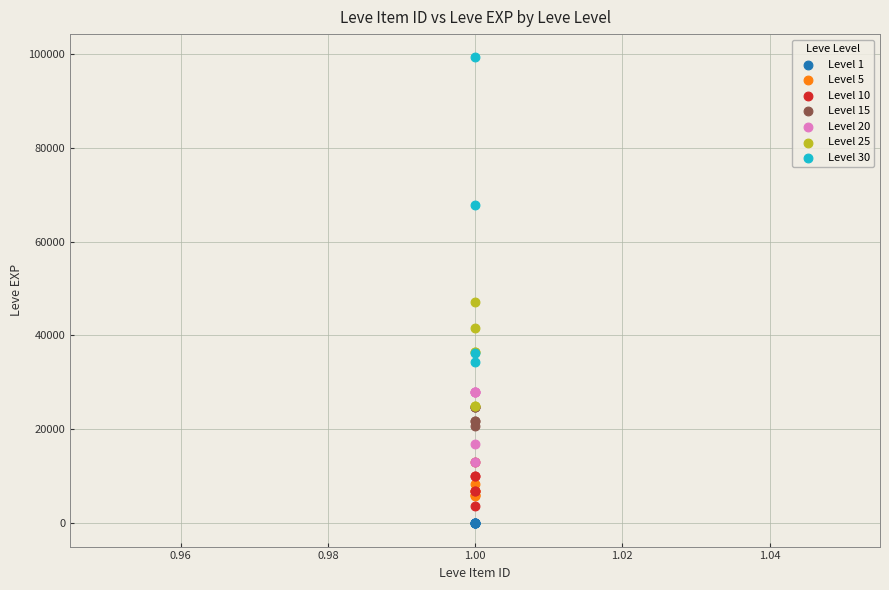

Which series reaches the maximum Y coordinate?

Level 30